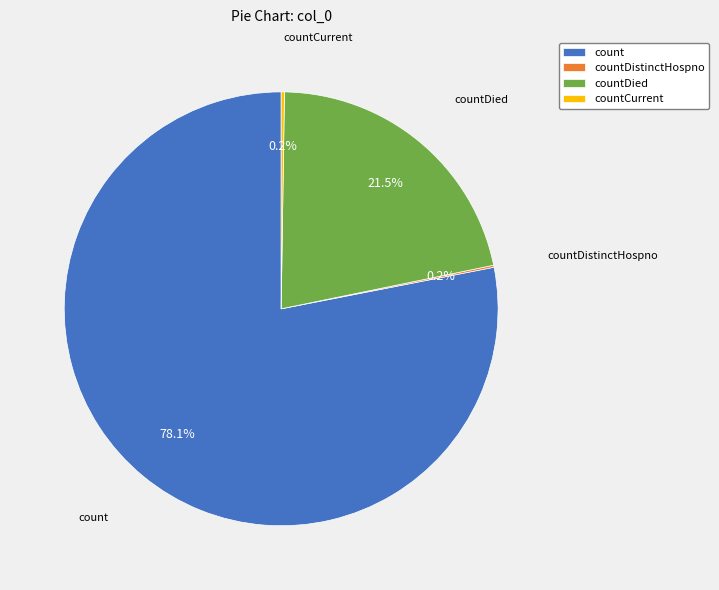

Does count account for over 50% of the chart?

Yes